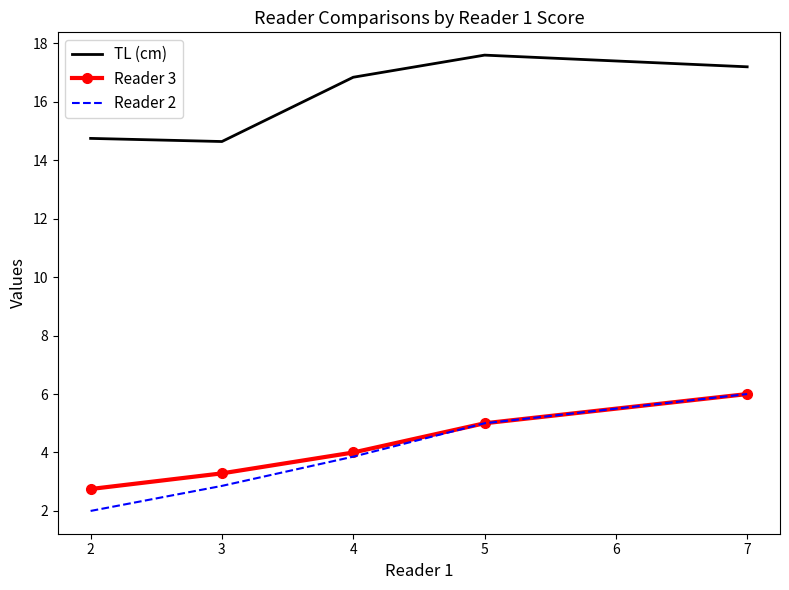

Where does the TL (cm) series first go above 16?

4